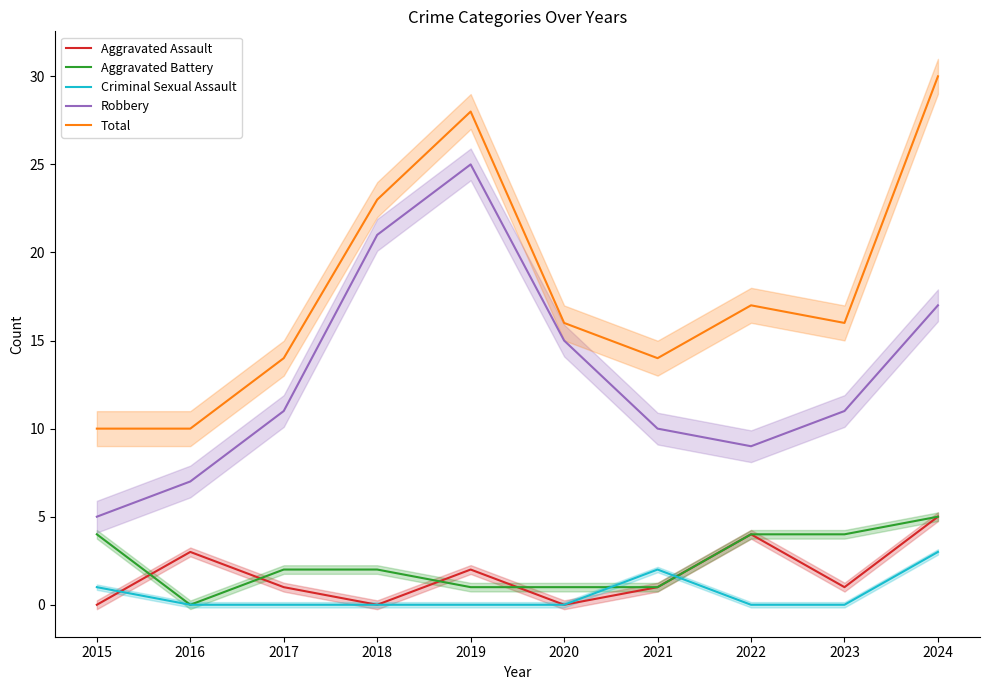

Is the value of Criminal Sexual Assault at 2023 greater than the value of Total at 2015?

No